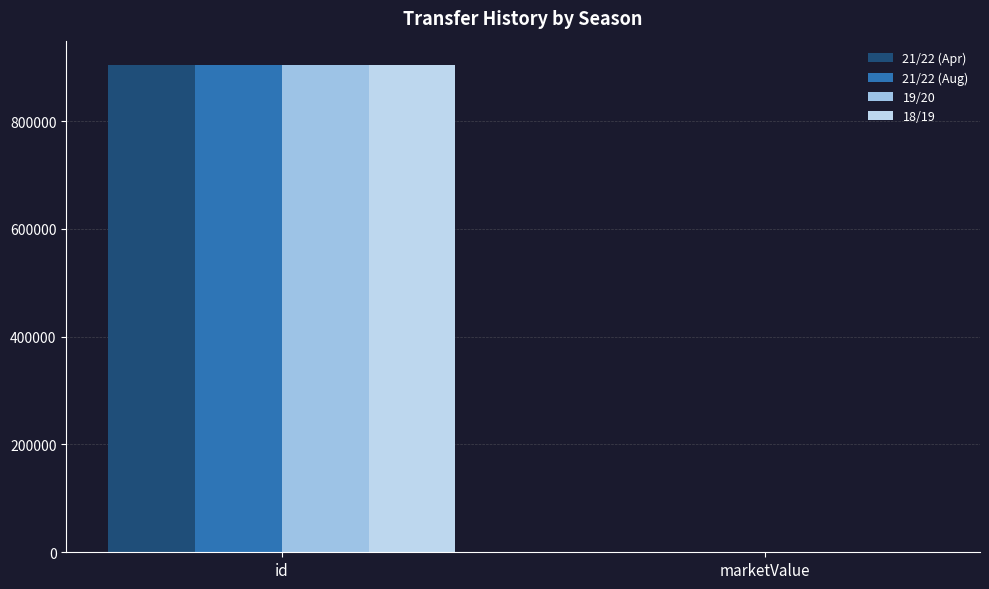

What is the difference between the maximum and minimum values in the 18/19 series?

904124